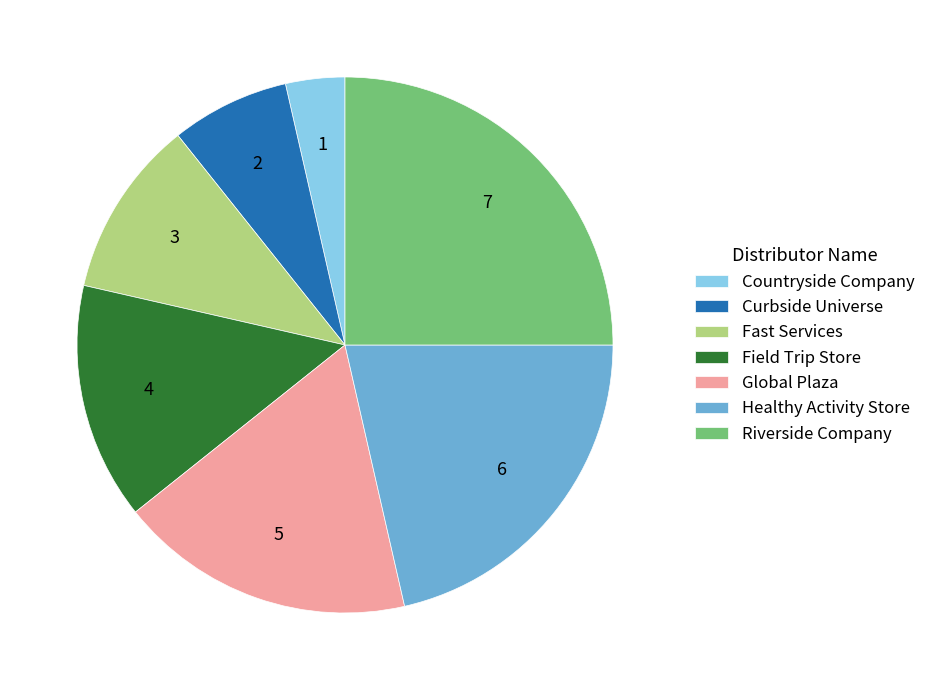

Does Countryside Company represent more than half of the total?

No